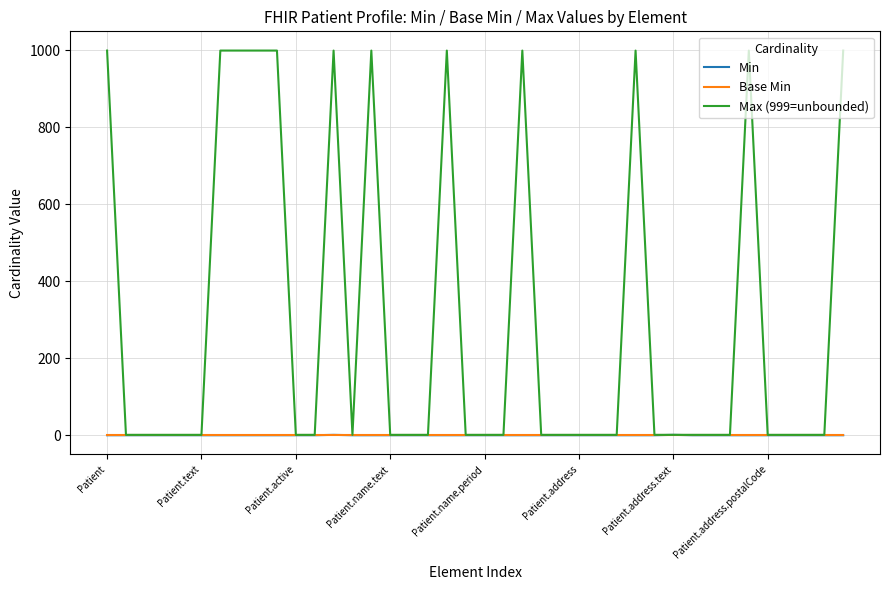

Which series has the widest spread of values?

Max (999=unbounded)